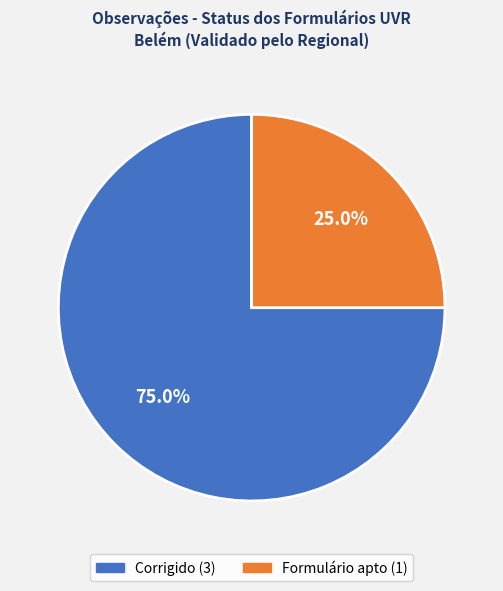

Which category has the smallest portion of the pie?

Formulário apto